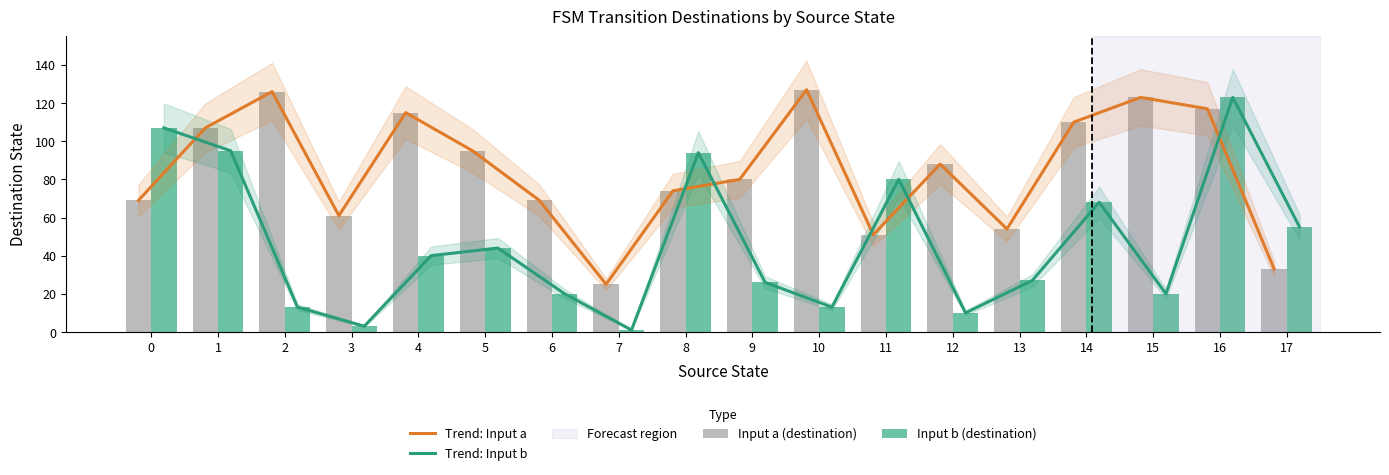

What is the difference between the maximum and second lowest values in the Input b (destination) series?

120